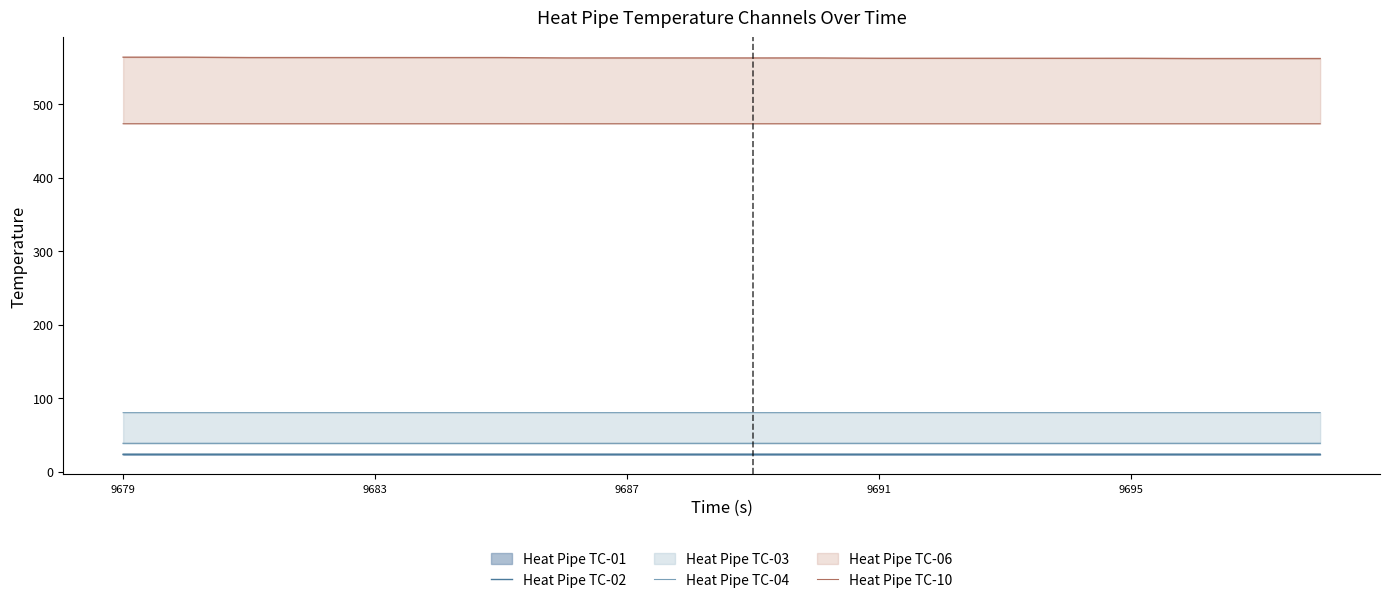

True or false: Heat Pipe TC-10 and Heat Pipe TC-04 cross at least once.

False